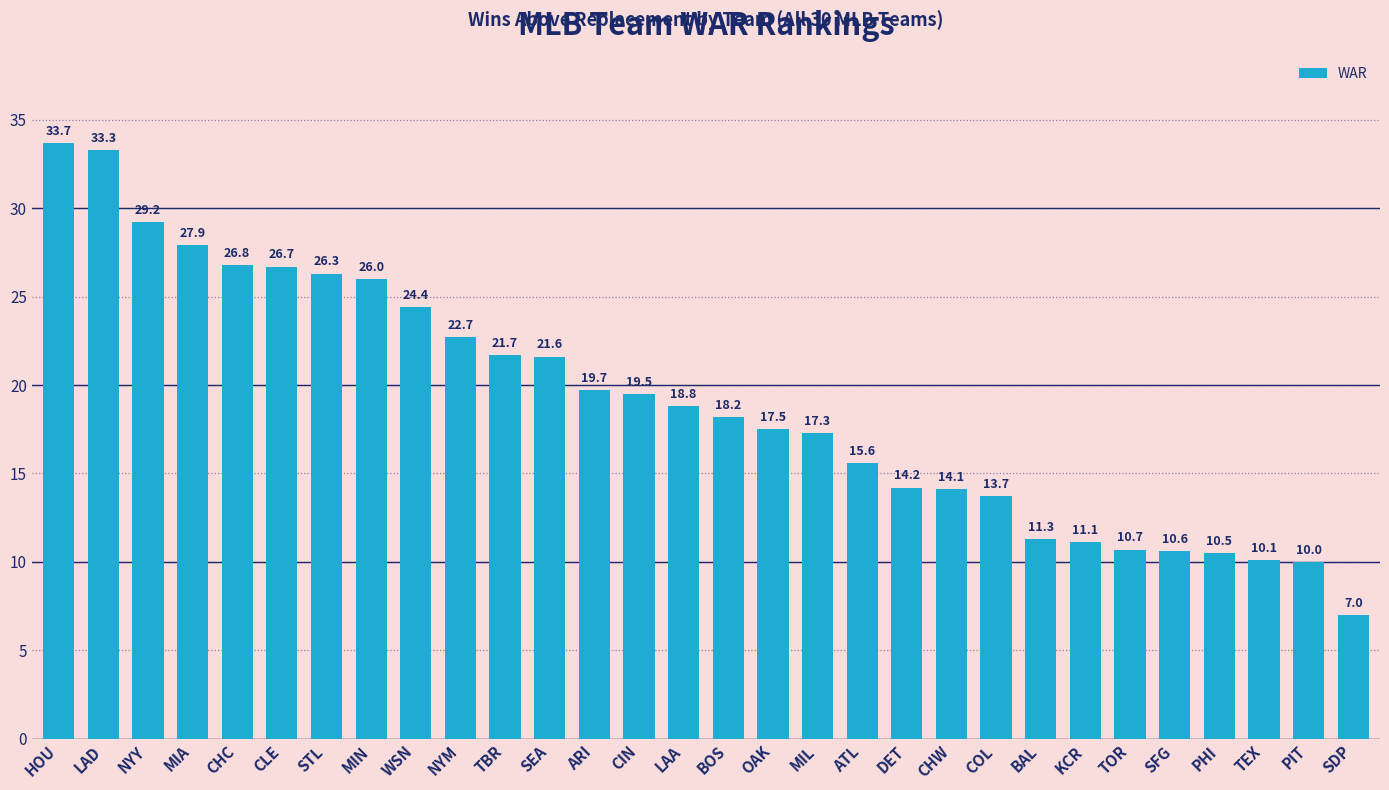

The value at SDP is 7.0. True or false?

True